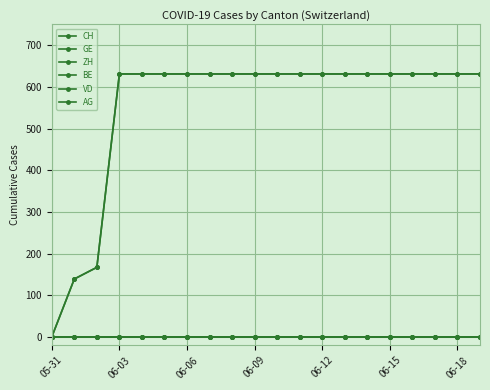

Reading right to left, transcribe all the data shown in this chart.

CH: 631	631	631	631	631	631	631	631	631	631	631	631	631	631	631	631	631	167	139	0
GE: 631	631	631	631	631	631	631	631	631	631	631	631	631	631	631	631	631	167	139	0
ZH: 0	0	0	0	0	0	0	0	0	0	0	0	0	0	0	0	0	0	0	0
BE: 0	0	0	0	0	0	0	0	0	0	0	0	0	0	0	0	0	0	0	0
VD: 0	0	0	0	0	0	0	0	0	0	0	0	0	0	0	0	0	0	0	0
AG: 0	0	0	0	0	0	0	0	0	0	0	0	0	0	0	0	0	0	0	0